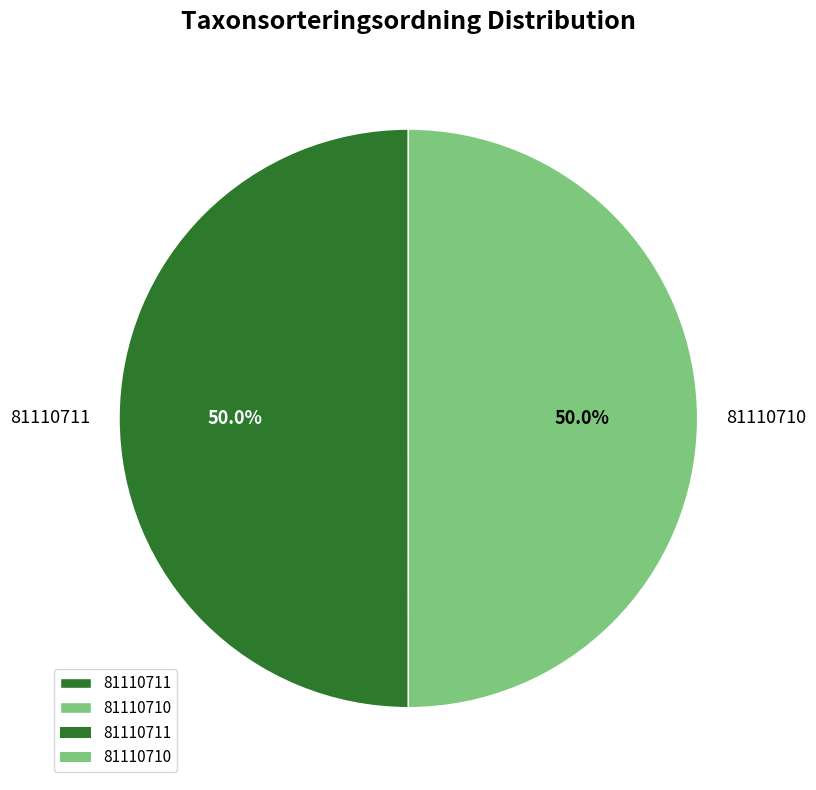

What is the ratio of the value at 81110711 to the value at 81110710?

1.0